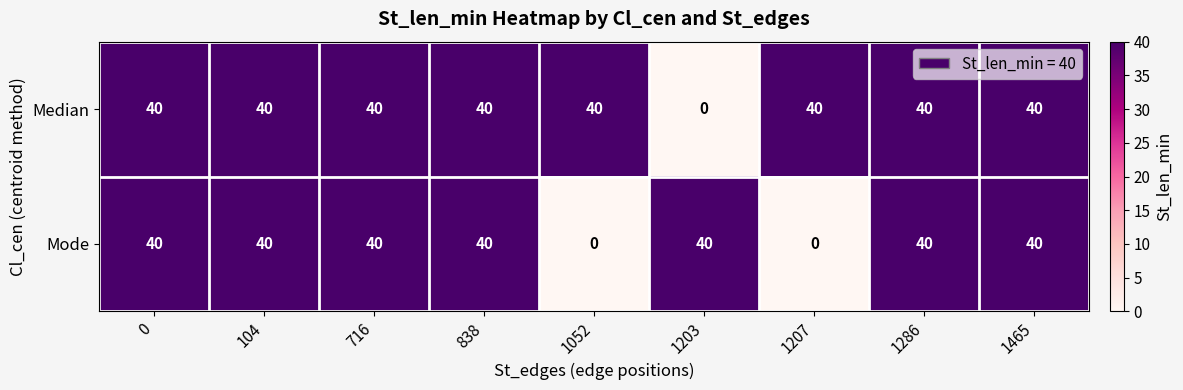

What is the difference between the second highest and second lowest values in the Mode series?

40